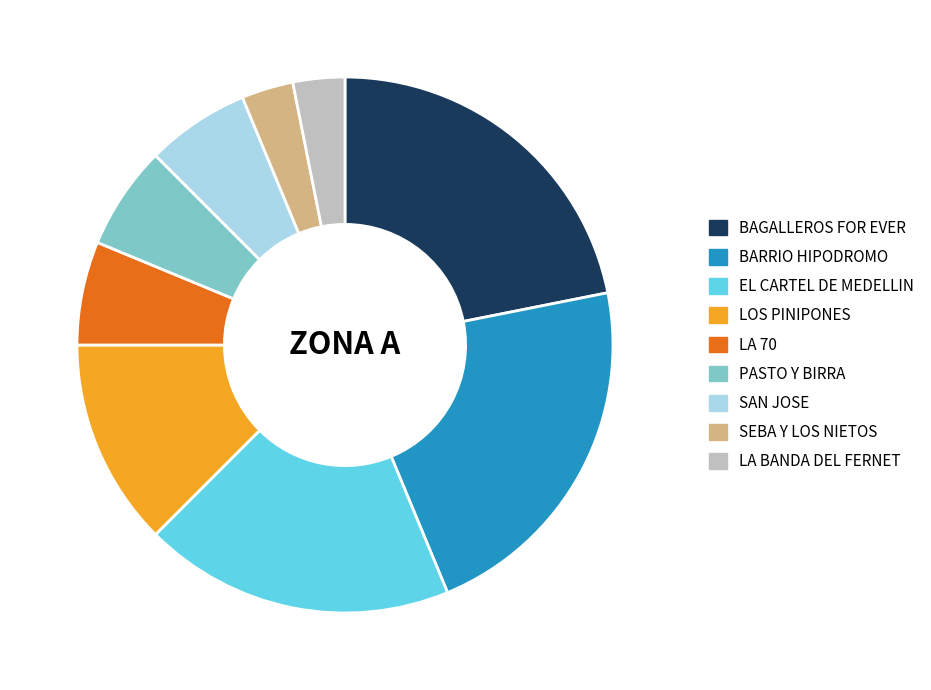

Does any single category account for the majority?

No